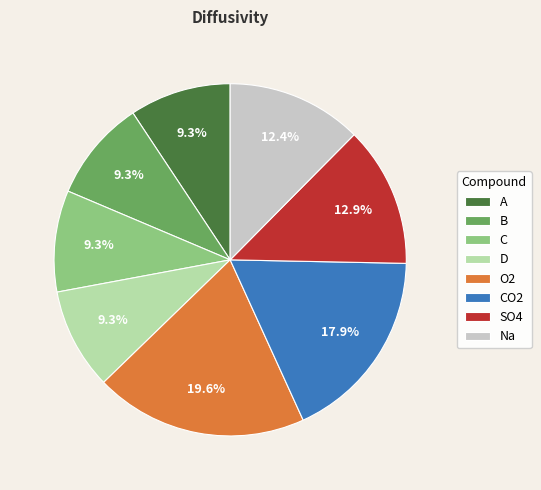

True or false: C accounts for 3% of the total.

False